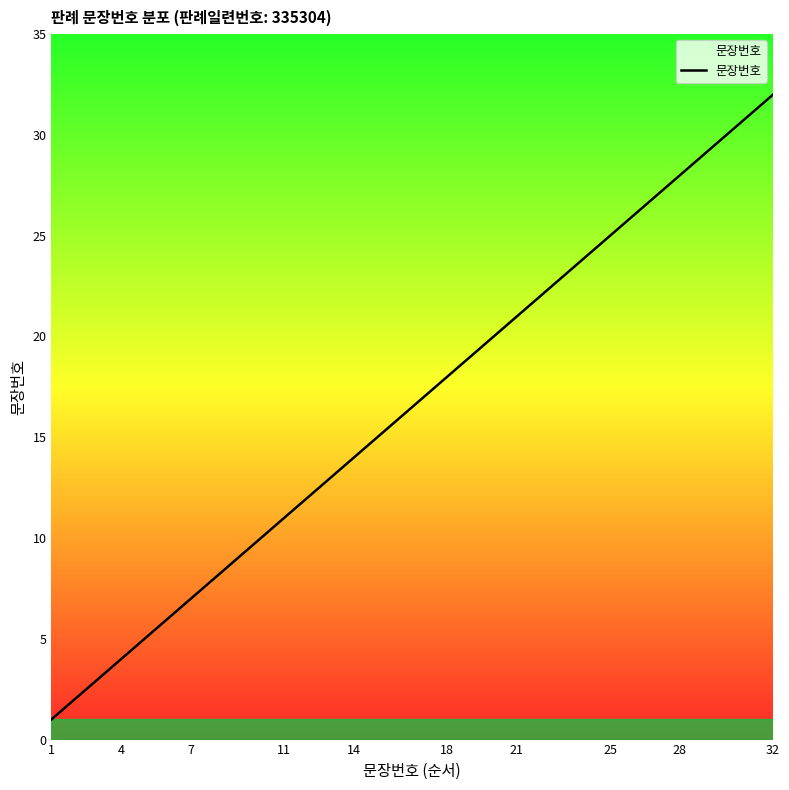

What is the maximum value shown in the chart?

32